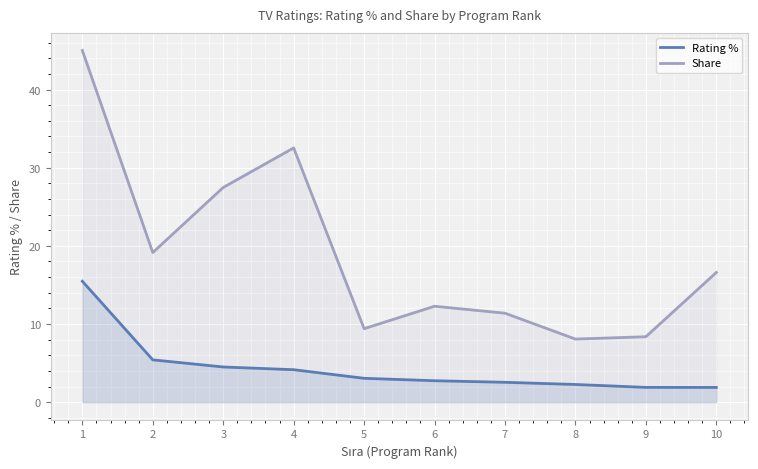

At which category is the sum across all series the highest?

1